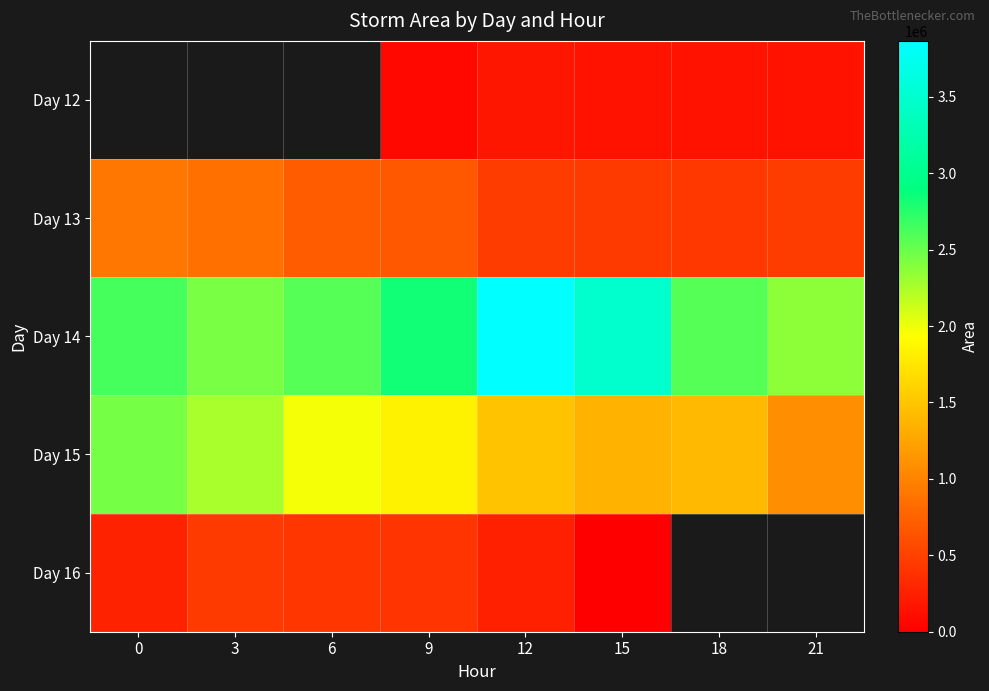

List the labels in order of Day 15 value, largest first.

0, 3, 6, 9, 12, 18, 15, 21